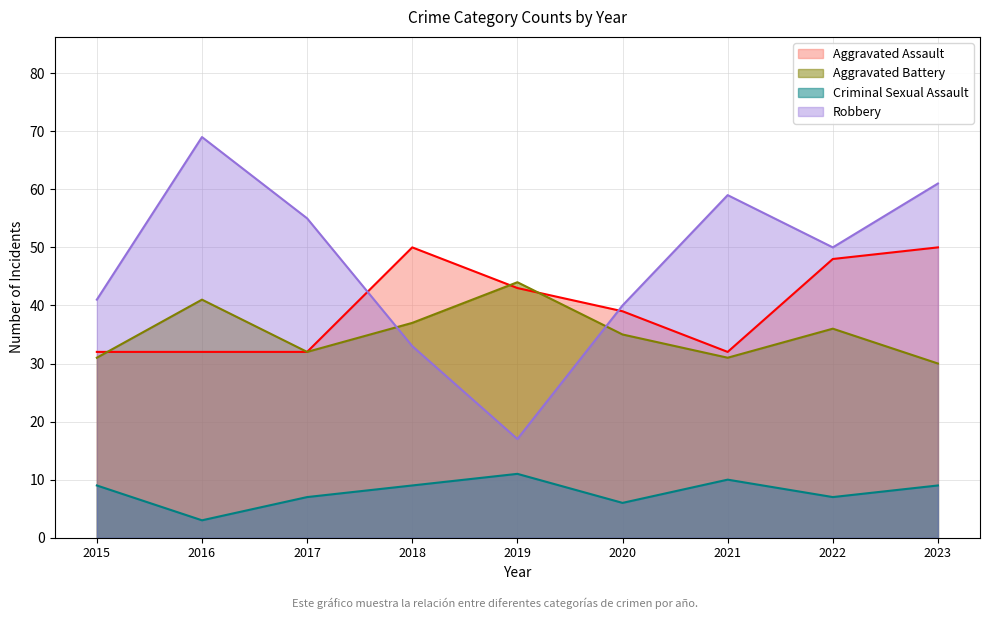

What is the value of the Aggravated Assault point at the 9th from the left?

50